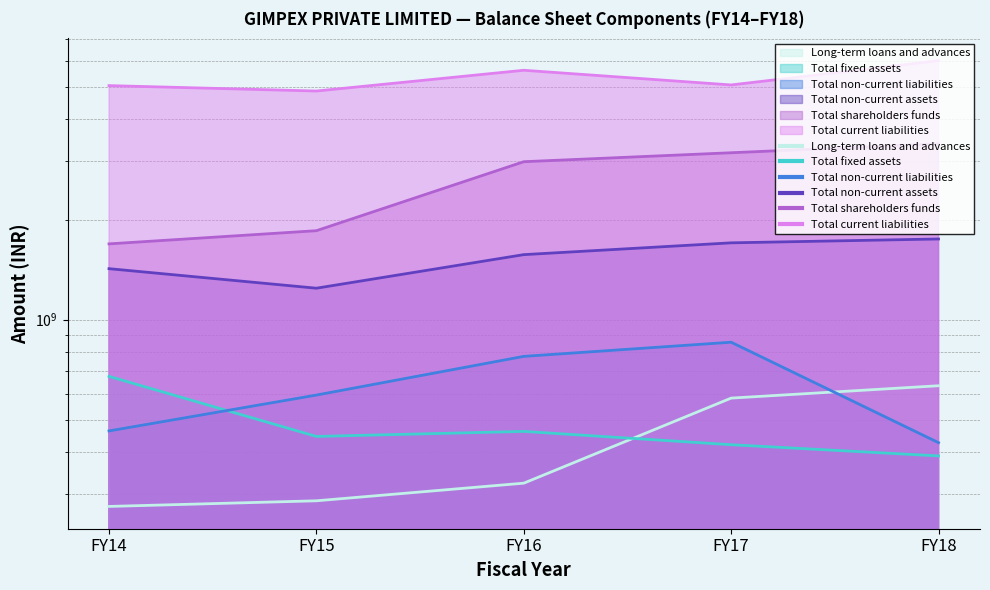

What is the total value across all series at FY18?

12585576560